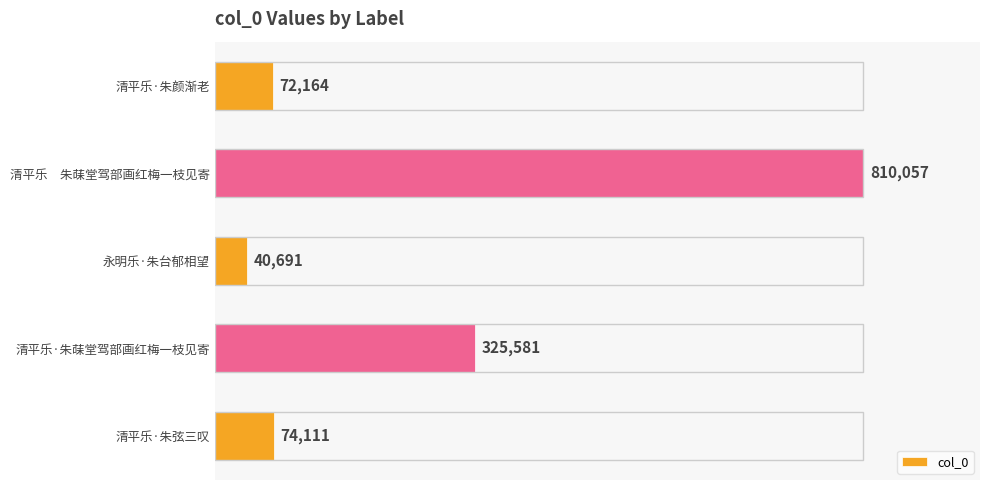

Which category has the highest value across all series?

清平乐　朱菋堂驾部画红梅一枝见寄